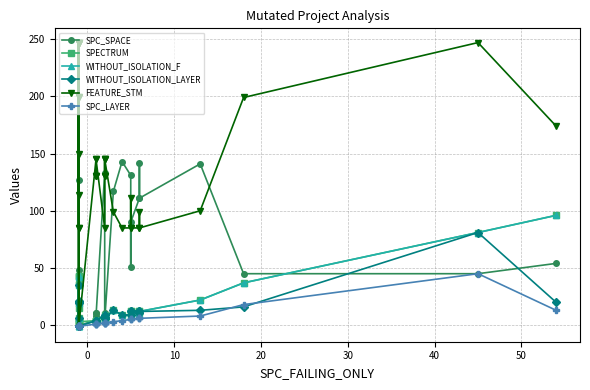

How many data points in SPECTRUM are above 9?

17